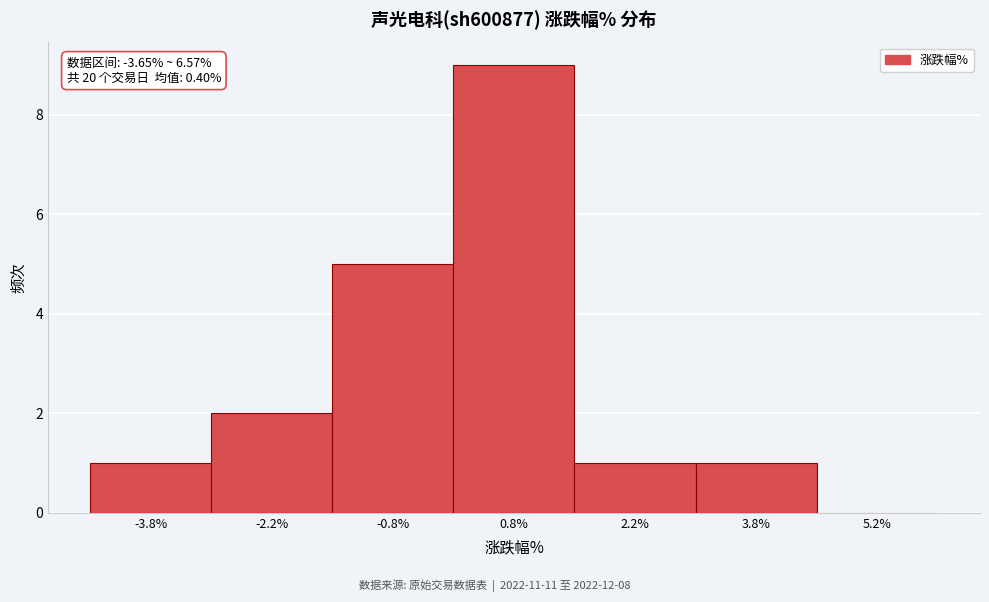

Which range on the x-axis has the tallest bar?

0.0 to 1.5